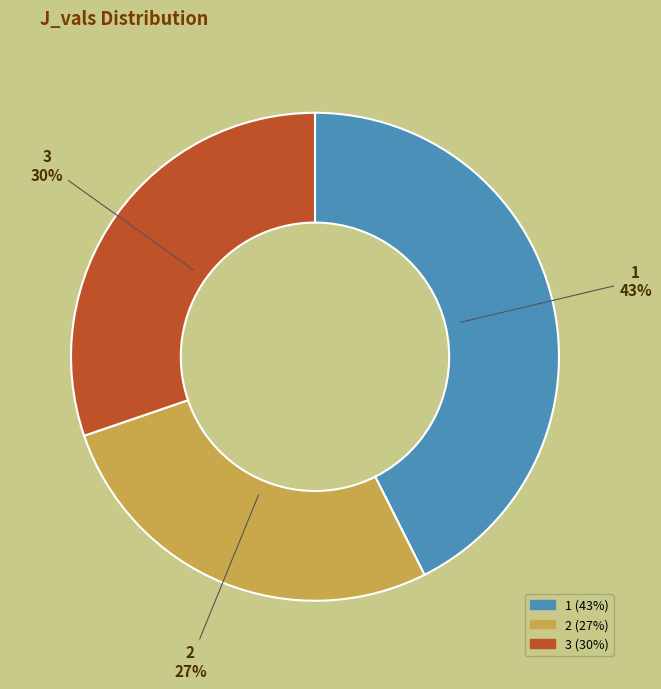

To the nearest percent, what percentage of the pie is 2?

27%